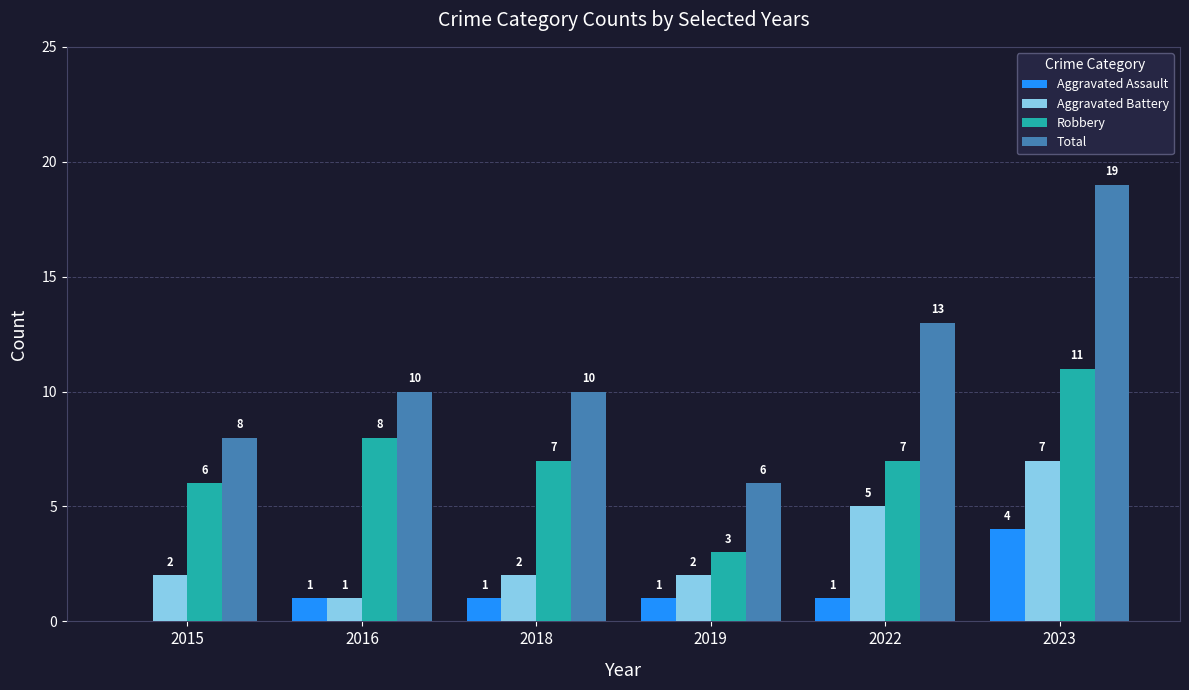

The Aggravated Battery series shows 7 at 2022. True or false?

False